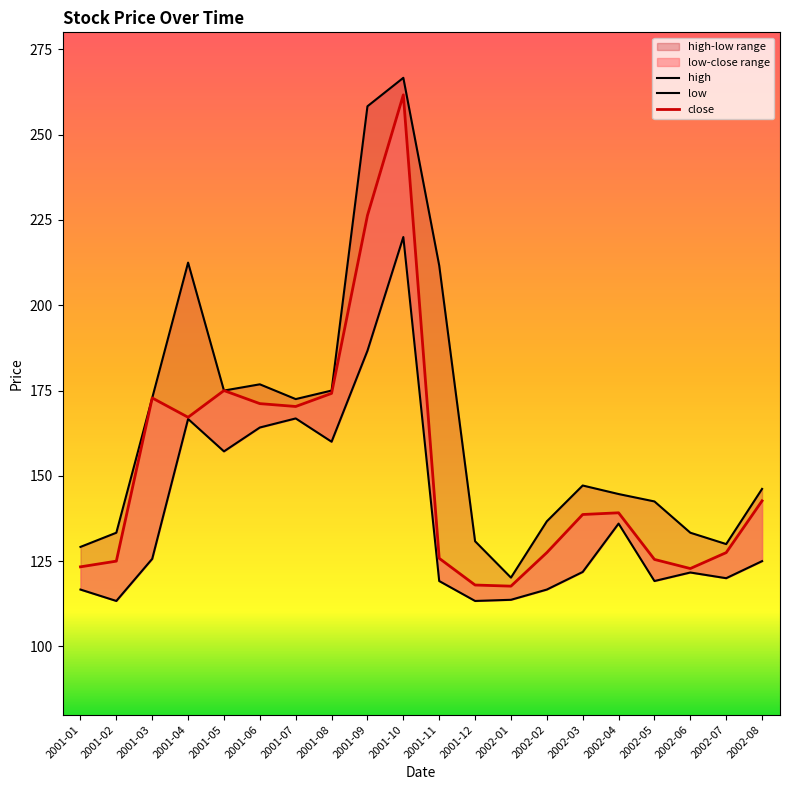

What is the total value across all series at 2002-05?

387.2